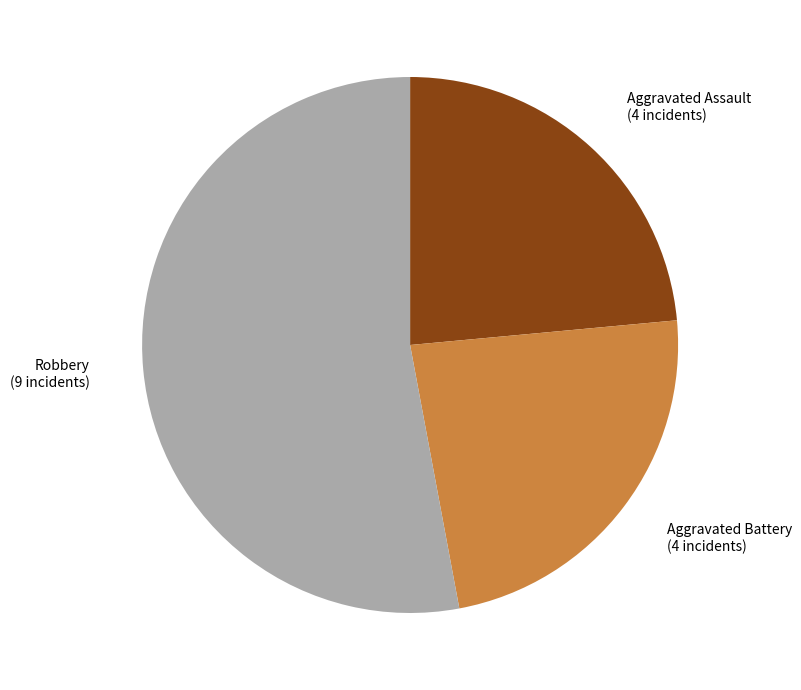

Is there a majority slice in this chart?

Yes